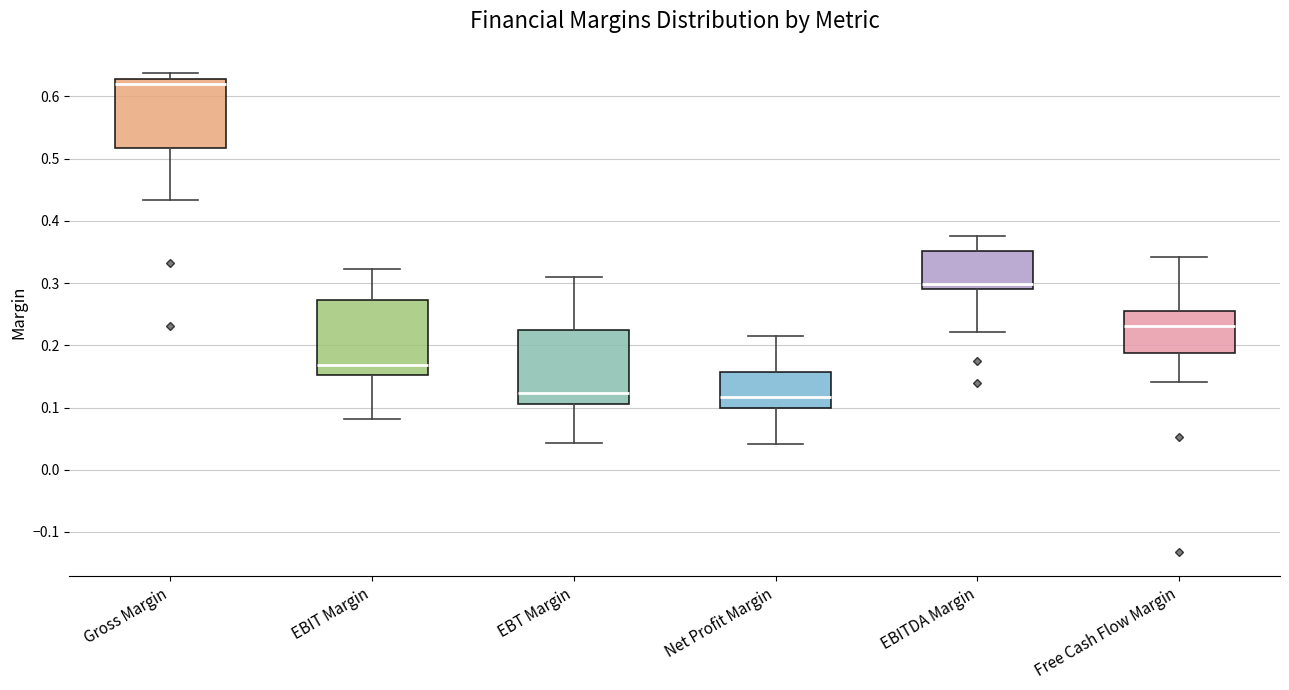

Reading left to right, read every box against the y-axis: the position of its median line, the range the box covers, and the ends of its whiskers. The values are not printed on the chart, so give them approximately, as read against the axis.

Gross Margin: median 0.62, box 0.52 to 0.63, whiskers 0.43 to 0.64
EBIT Margin: median 0.17, box 0.15 to 0.27, whiskers 0.08 to 0.32
EBT Margin: median 0.12, box 0.11 to 0.22, whiskers 0.04 to 0.31
Net Profit Margin: median 0.12, box 0.10 to 0.16, whiskers 0.04 to 0.21
EBITDA Margin: median 0.30, box 0.29 to 0.35, whiskers 0.22 to 0.38
Free Cash Flow Margin: median 0.23, box 0.19 to 0.25, whiskers 0.14 to 0.34